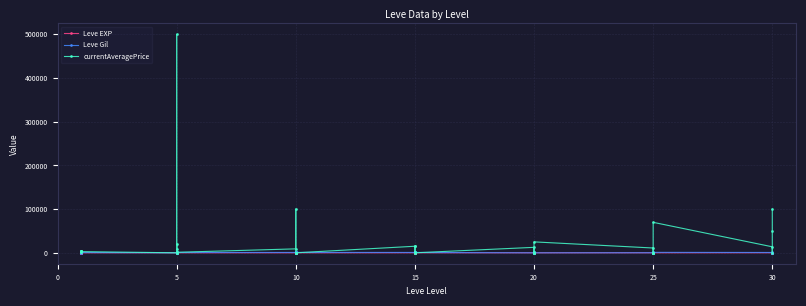

List the series in order of their peak value, highest first.

currentAveragePrice, Leve Gil, Leve EXP